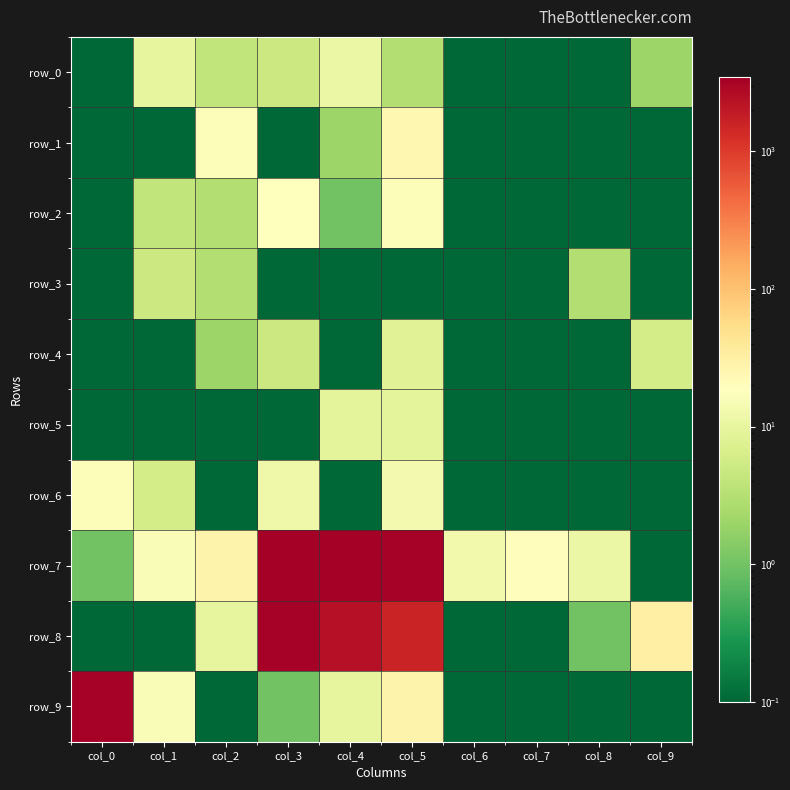

What is the difference between the highest and lowest values at col_5?

3229.9